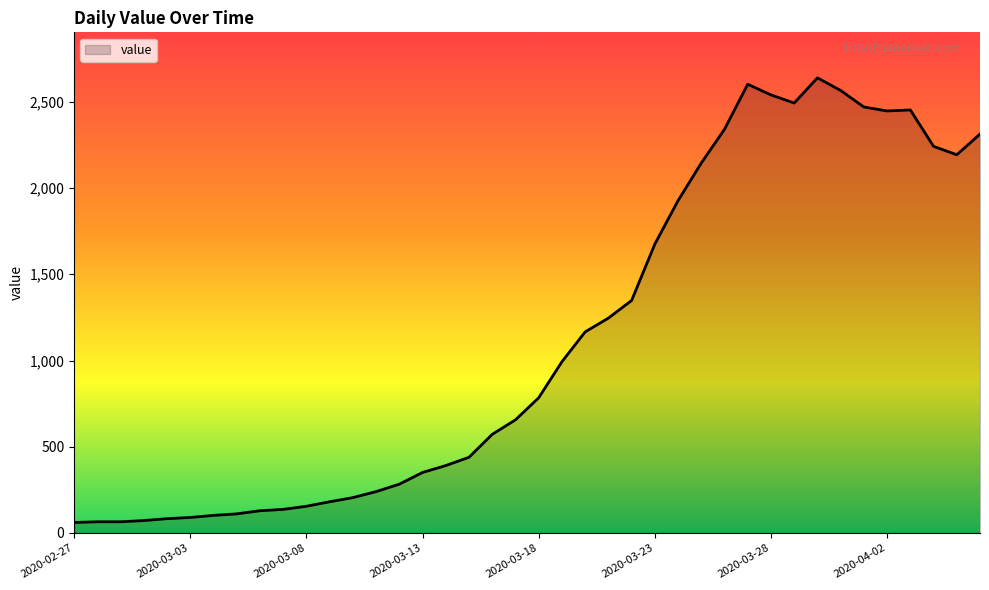

What is the difference between the maximum and minimum values?

2578